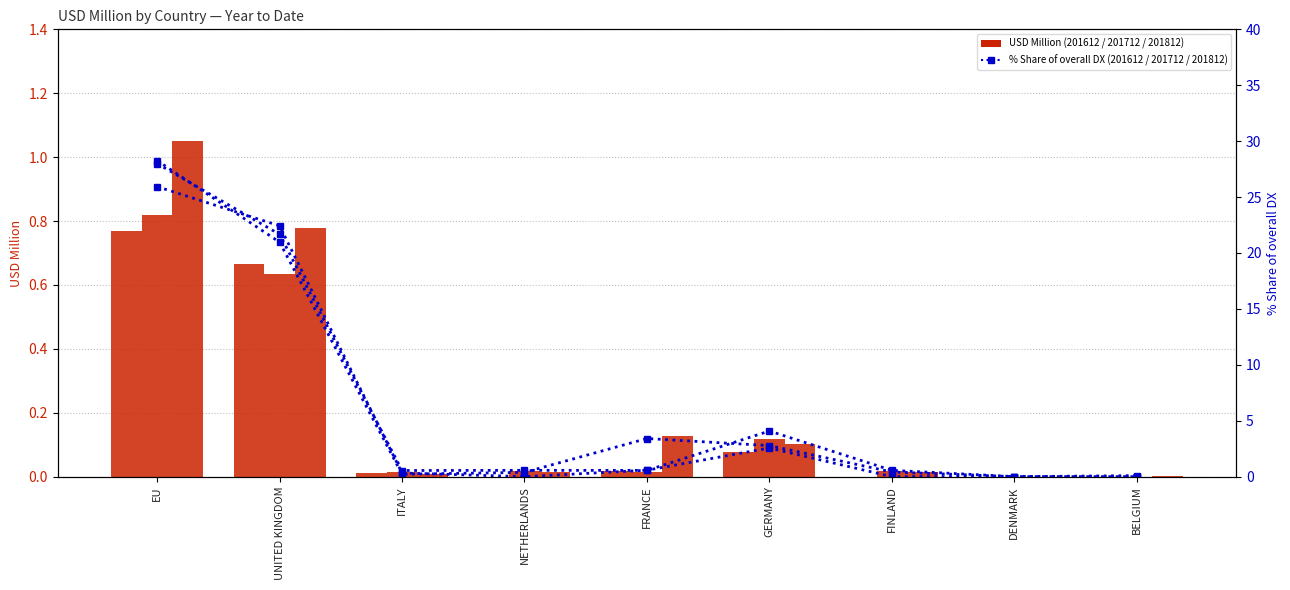

Which series has the largest range (max minus min)?

201812_% Share